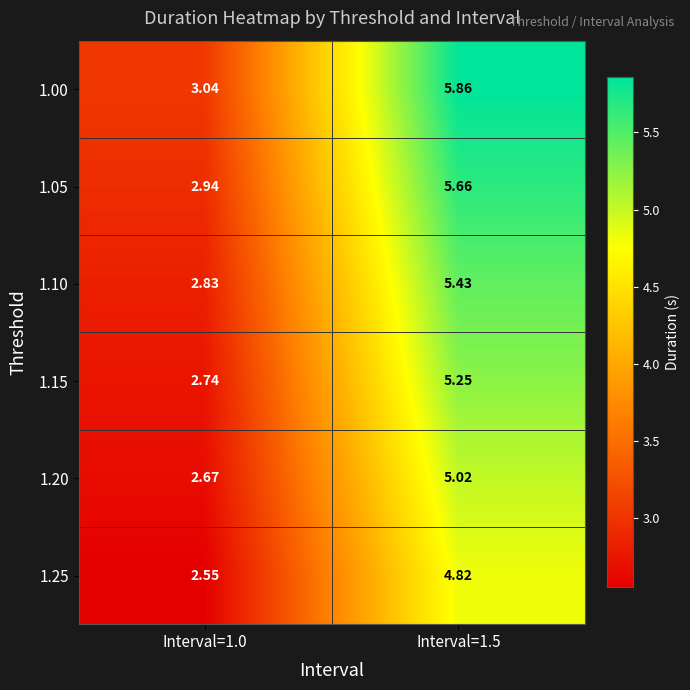

At how many categories does at least one series exceed 3?

2